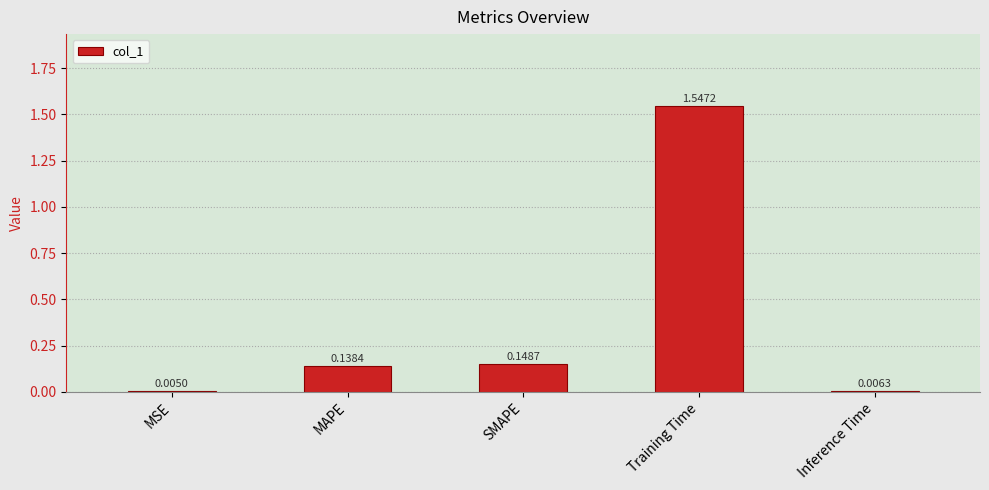

Which category has the highest value across all series?

Training Time